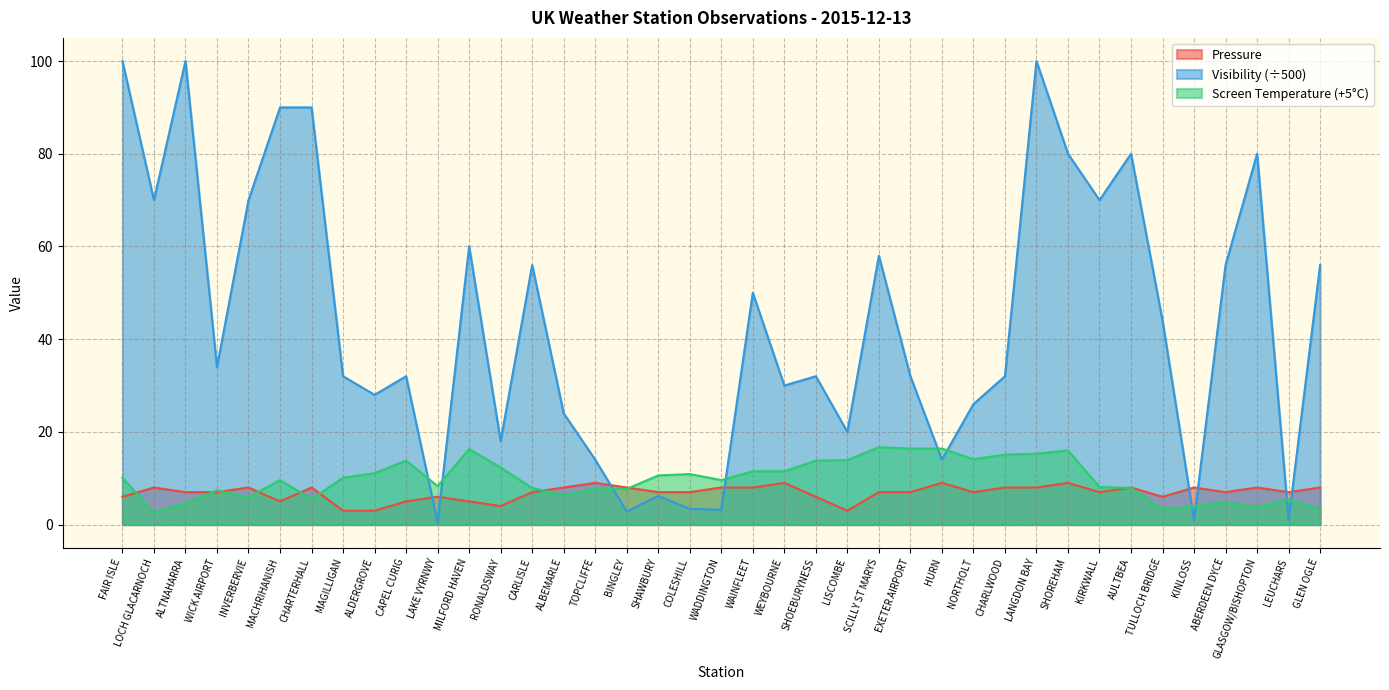

What is the difference between the highest and lowest values at INVERBERVIE?

64.1